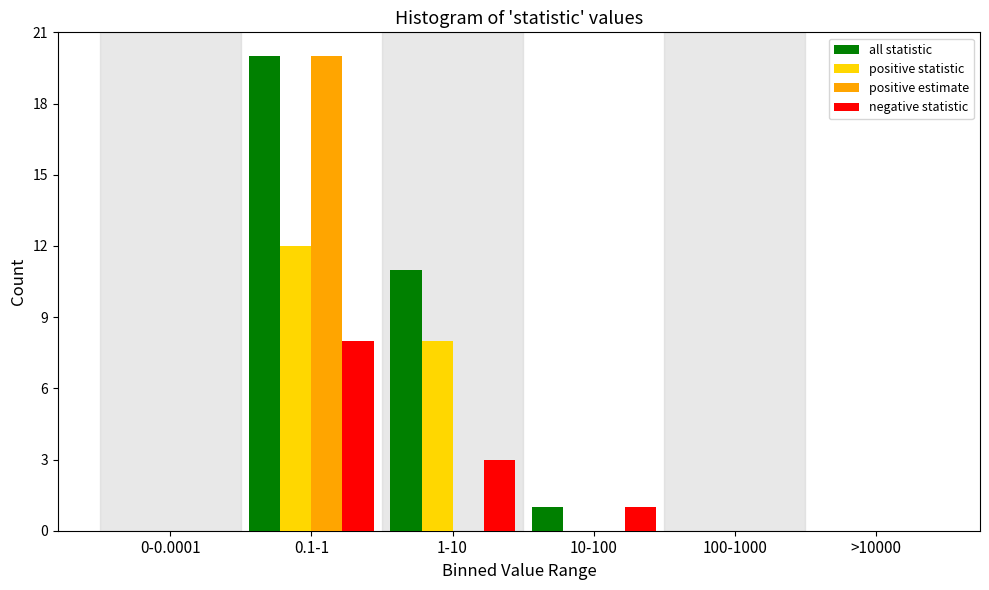

Reading left to right, transcribe all the data shown in this chart.

all statistic: 0-0.0001=0	0.1-1=20	1-10=11	10-100=1	100-1000=0	>10000=0
positive statistic: 0-0.0001=0	0.1-1=12	1-10=8	10-100=0	100-1000=0	>10000=0
positive estimate: 0-0.0001=0	0.1-1=20	1-10=0	10-100=0	100-1000=0	>10000=0
negative statistic: 0-0.0001=0	0.1-1=8	1-10=3	10-100=1	100-1000=0	>10000=0